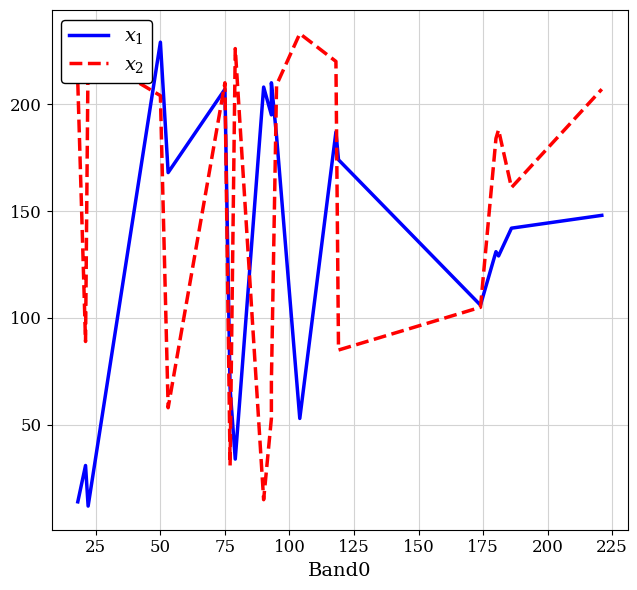

Reading left to right, what are all the values shown in this chart?

$x_1$: 14	31	12	229	168	207	67	34	208	195	210	185	53	187	174	106	131	129	142	148
$x_2$: 210	89	224	204	58	210	31	226	15	53	70	209	233	220	85	105	184	188	161	207